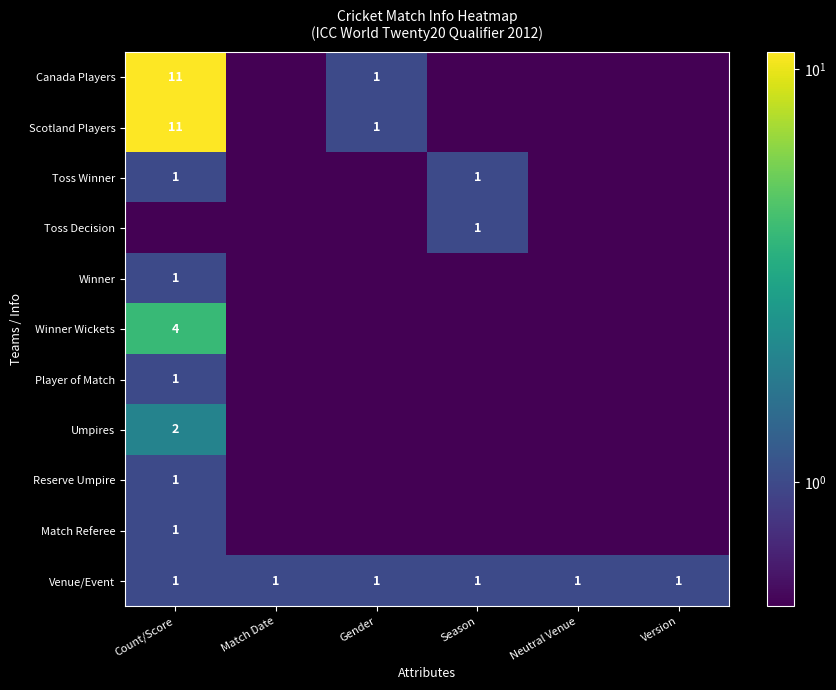

Which has a higher value, Neutral Venue or Match Date?

Neutral Venue